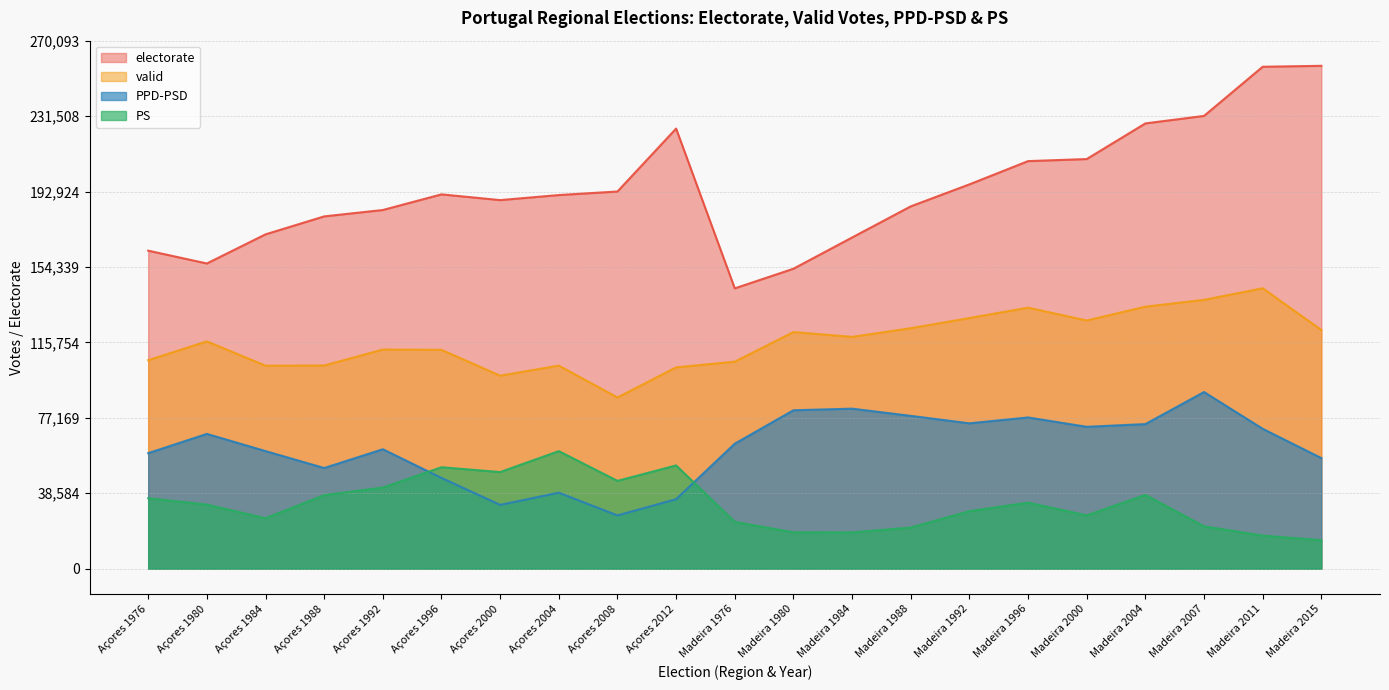

True or false: PS has a value of 16942 at Madeira 2011.

True